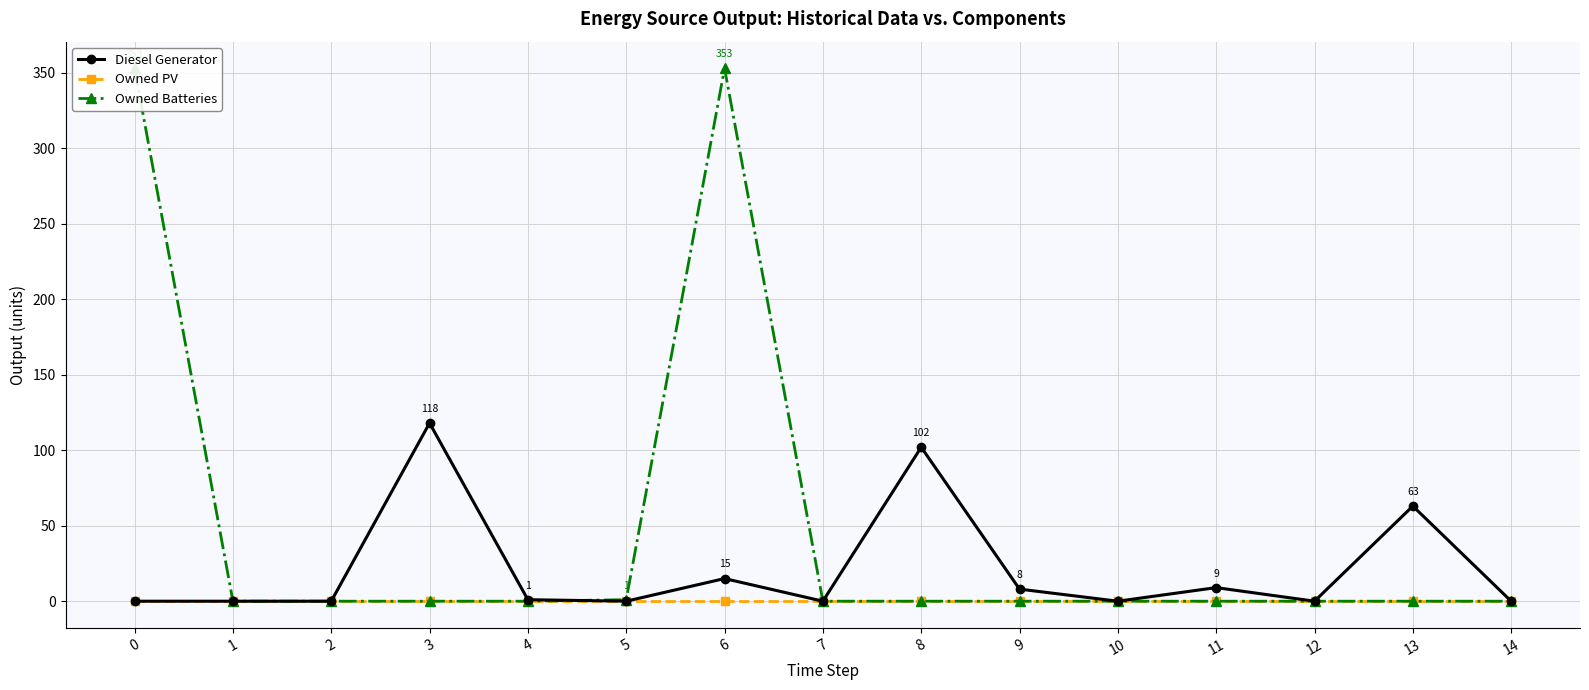

Rank the series by their average value, from highest to lowest.

Owned Batteries, Diesel Generator, Owned PV